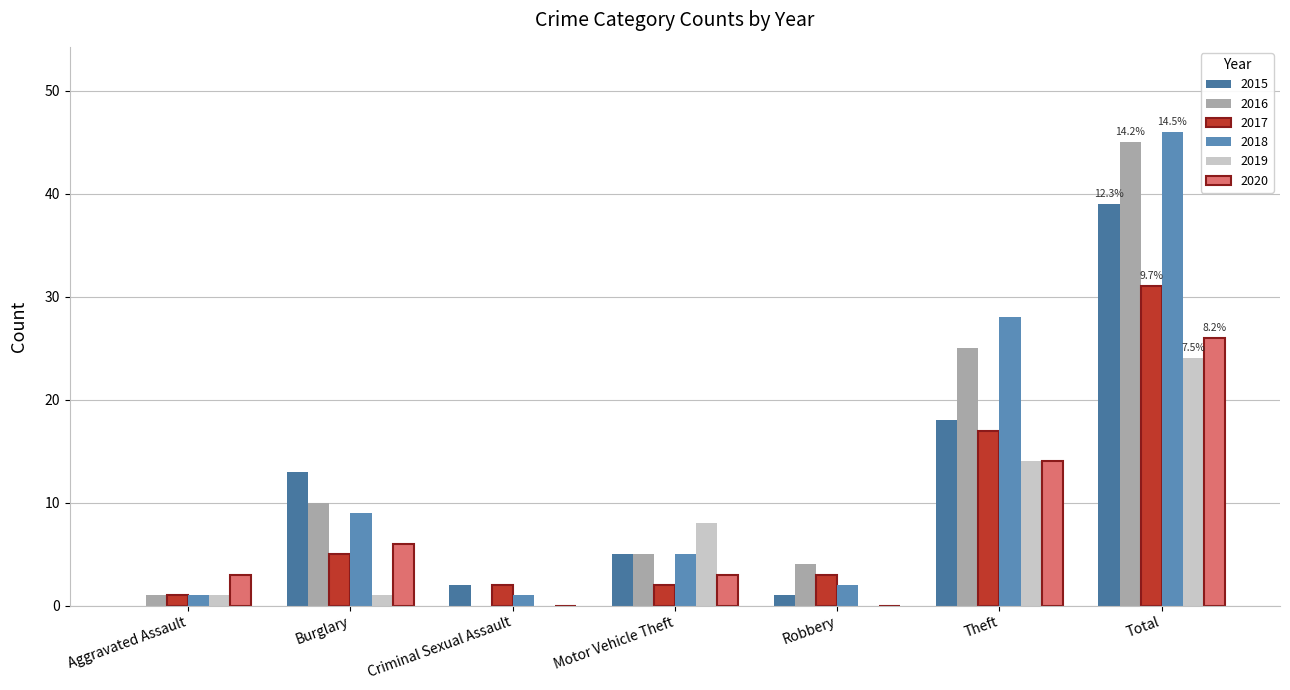

What are all the series names shown in the legend?

2015, 2016, 2017, 2018, 2019, 2020